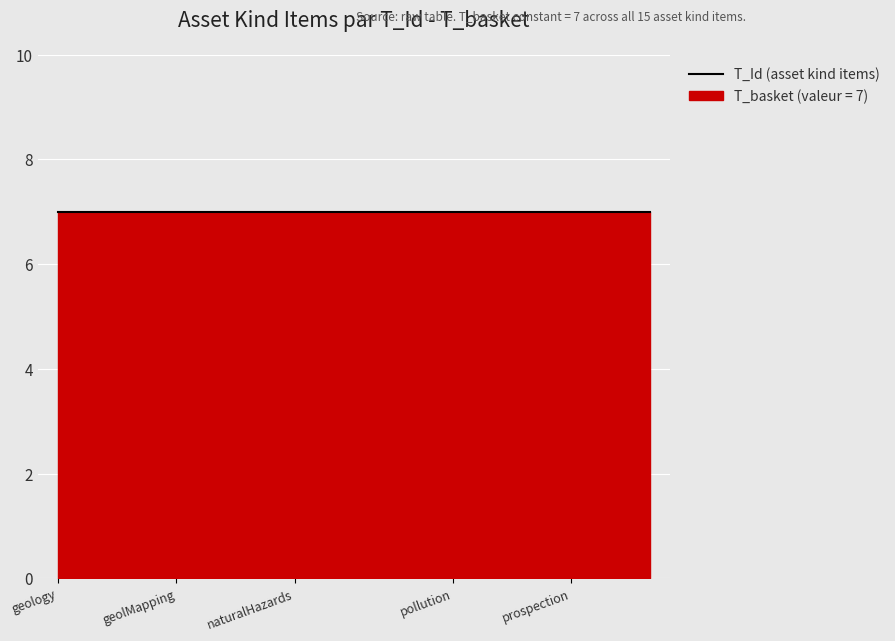

List the labels in order of T_Id_normalized value, smallest first.

geology, geotechnics, geophysics, geolMapping, borehole, other, naturalHazards, hydrogeology, buildingGround, pollution, mineralRessources, geoenergy, prospection, exploration, unknown